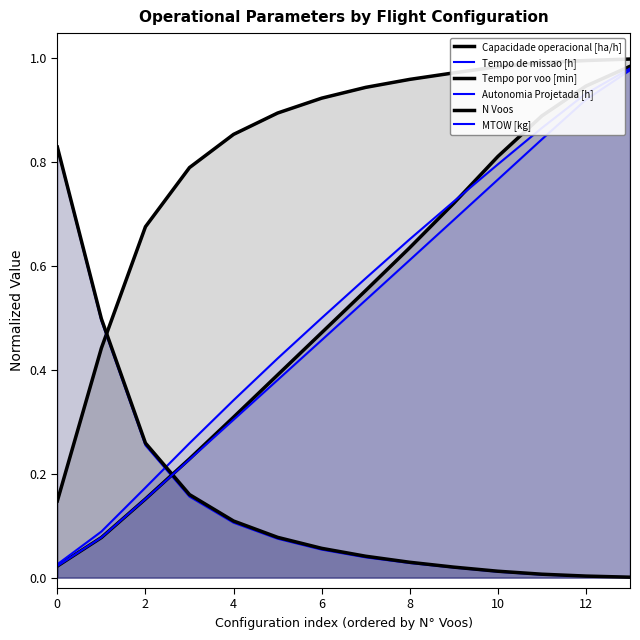

Does the chart have visible grid lines?

No